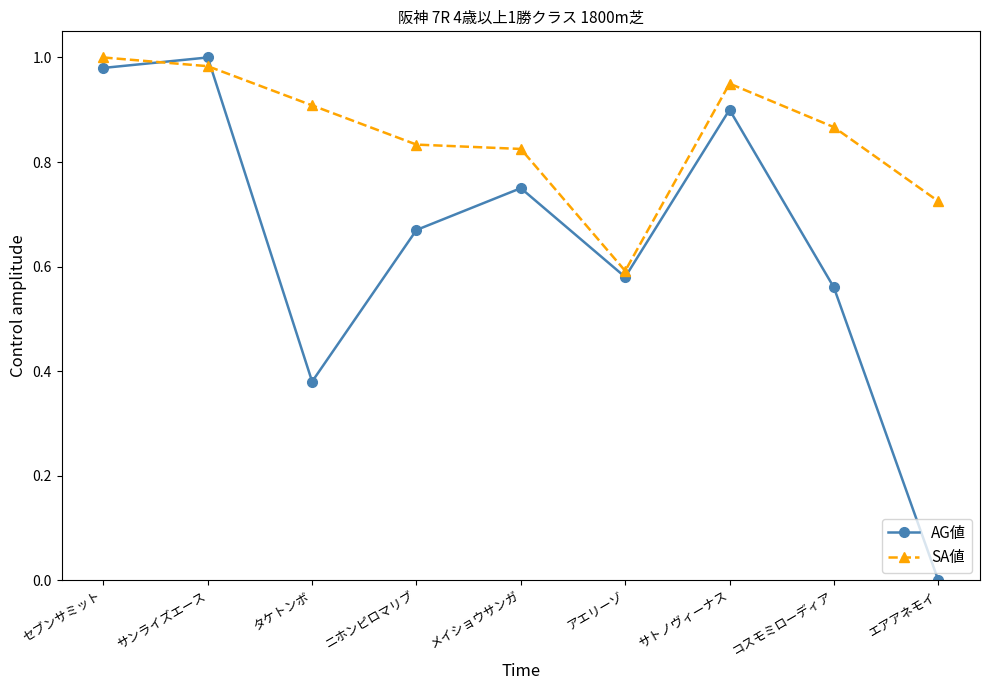

Does the chart have visible grid lines?

No